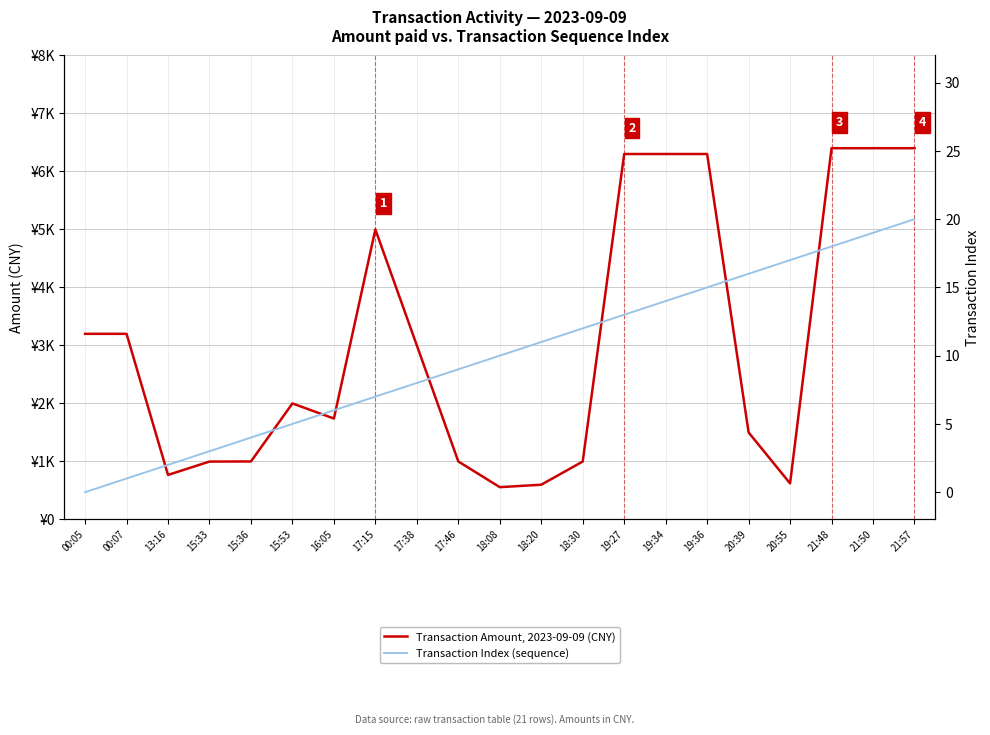

At which category is the sum across all series the highest?

21:57